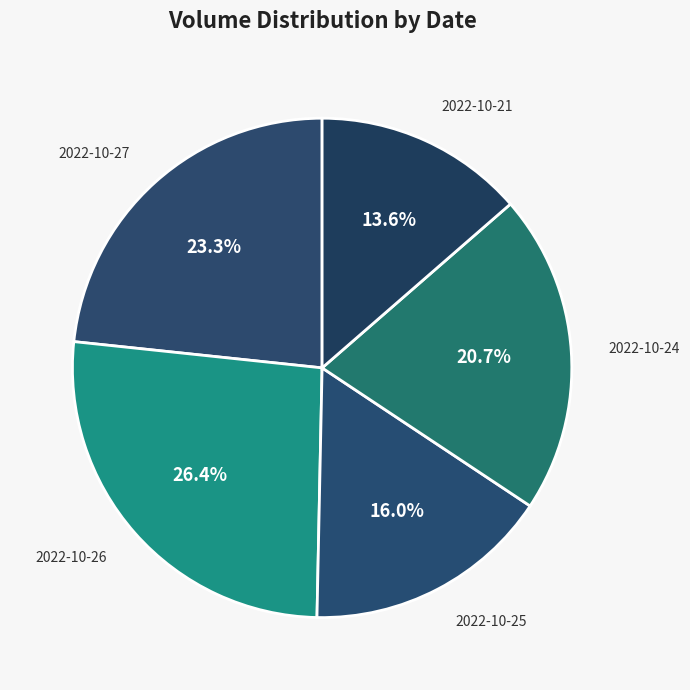

Is 2022-10-27 the majority of the pie?

No